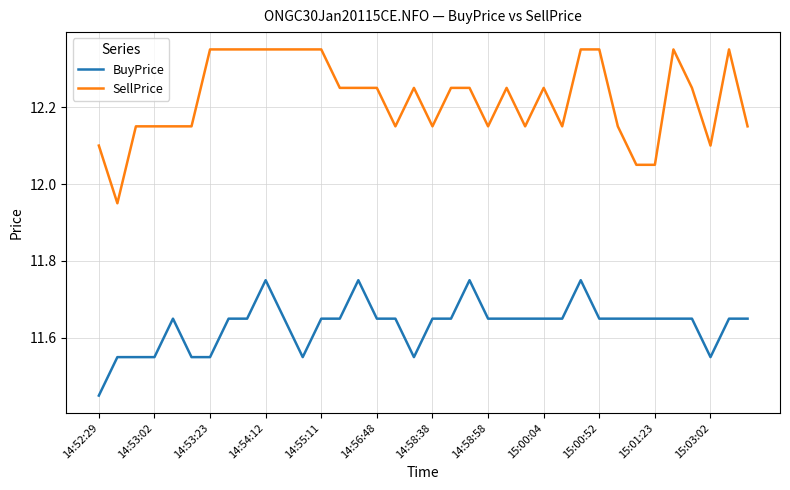

What are all the series names shown in the legend?

BuyPrice, SellPrice